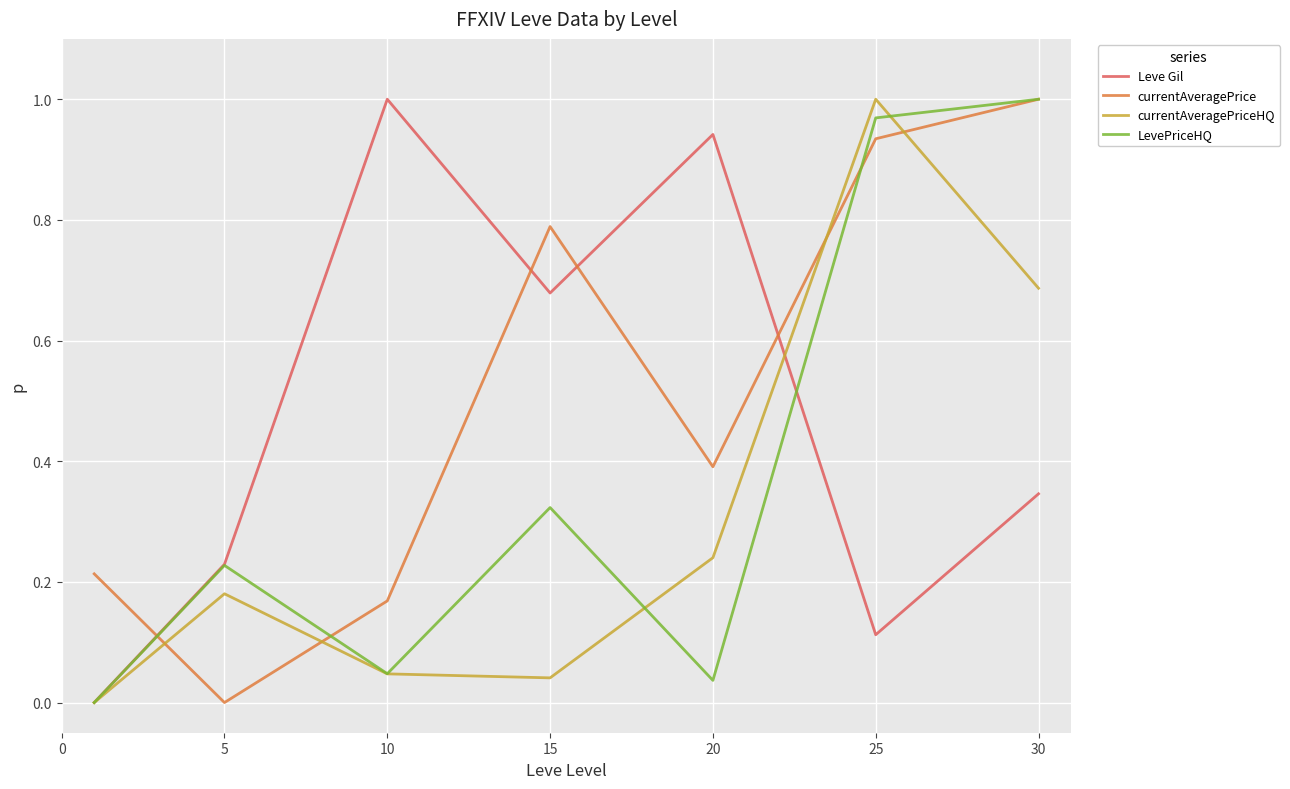

In Leve Gil, how many points are higher than both neighbors (excluding endpoints)?

2